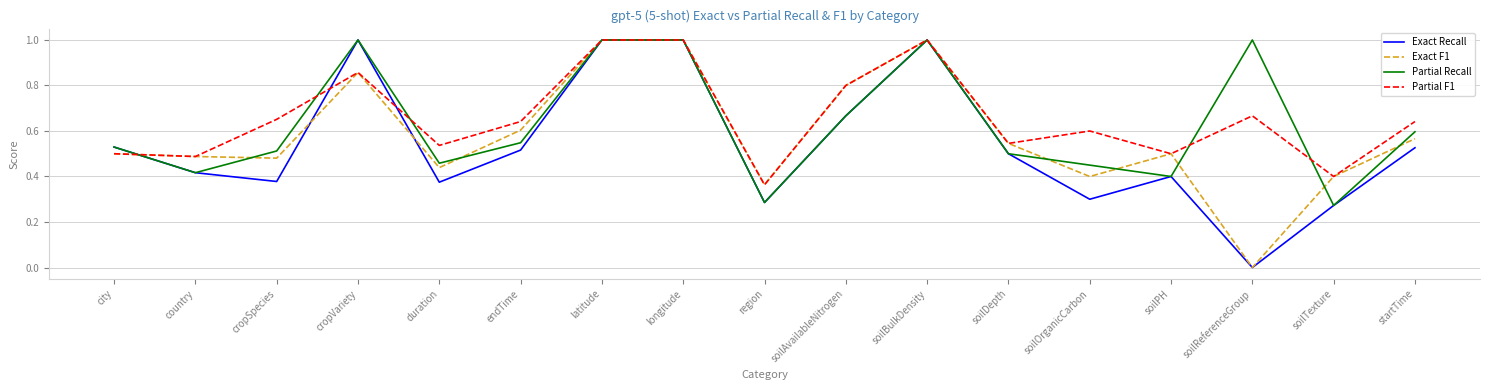

Is this an area chart (filled region under the line)?

No